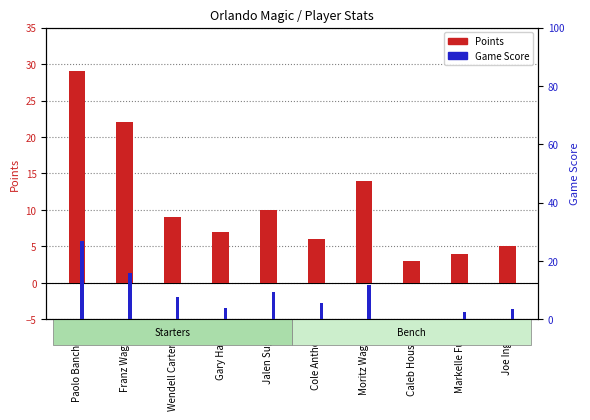

Reading left to right, transcribe all the data shown in this chart.

Points: 29.0	22.0	9.0	7.0	10.0	6.0	14.0	3.0	4.0	5.0
Game Score: 27.0	15.8	7.6	3.8	9.3	5.5	11.7	0.2	2.6	3.5